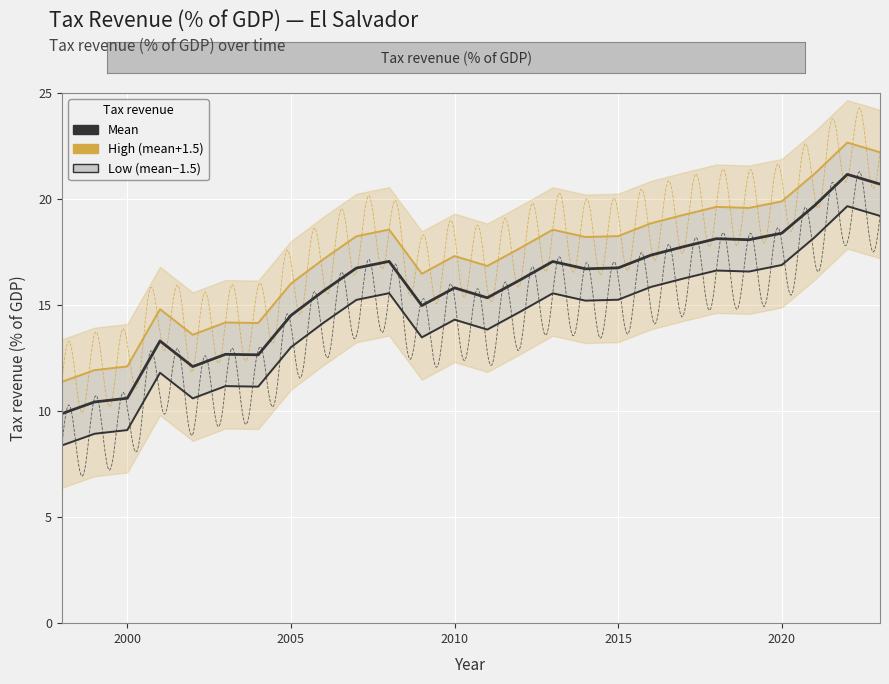

At which category does the data reach its first local valley?

2002